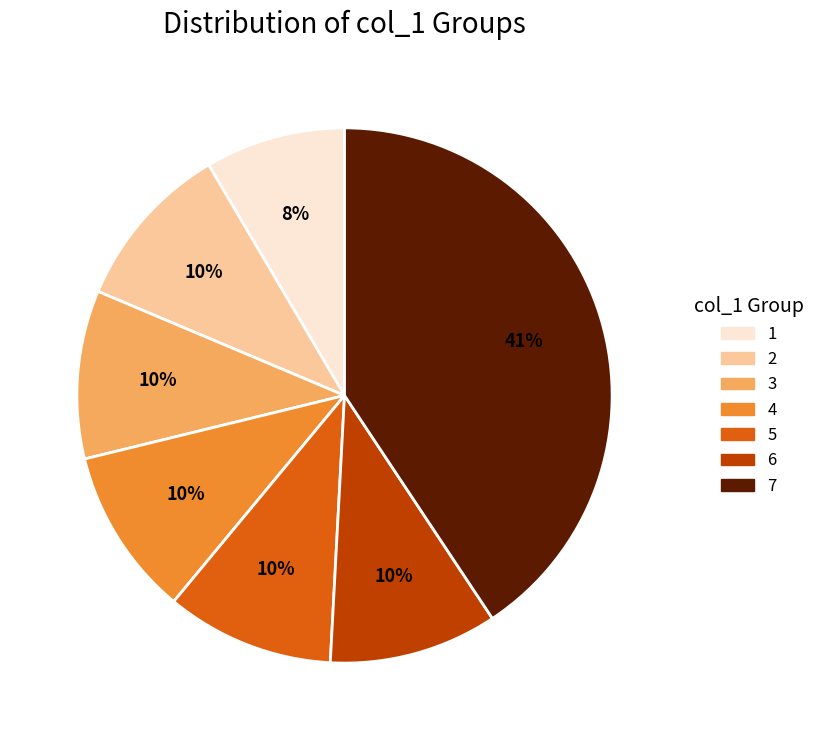

Is there any slice that represents more than half of the pie?

No